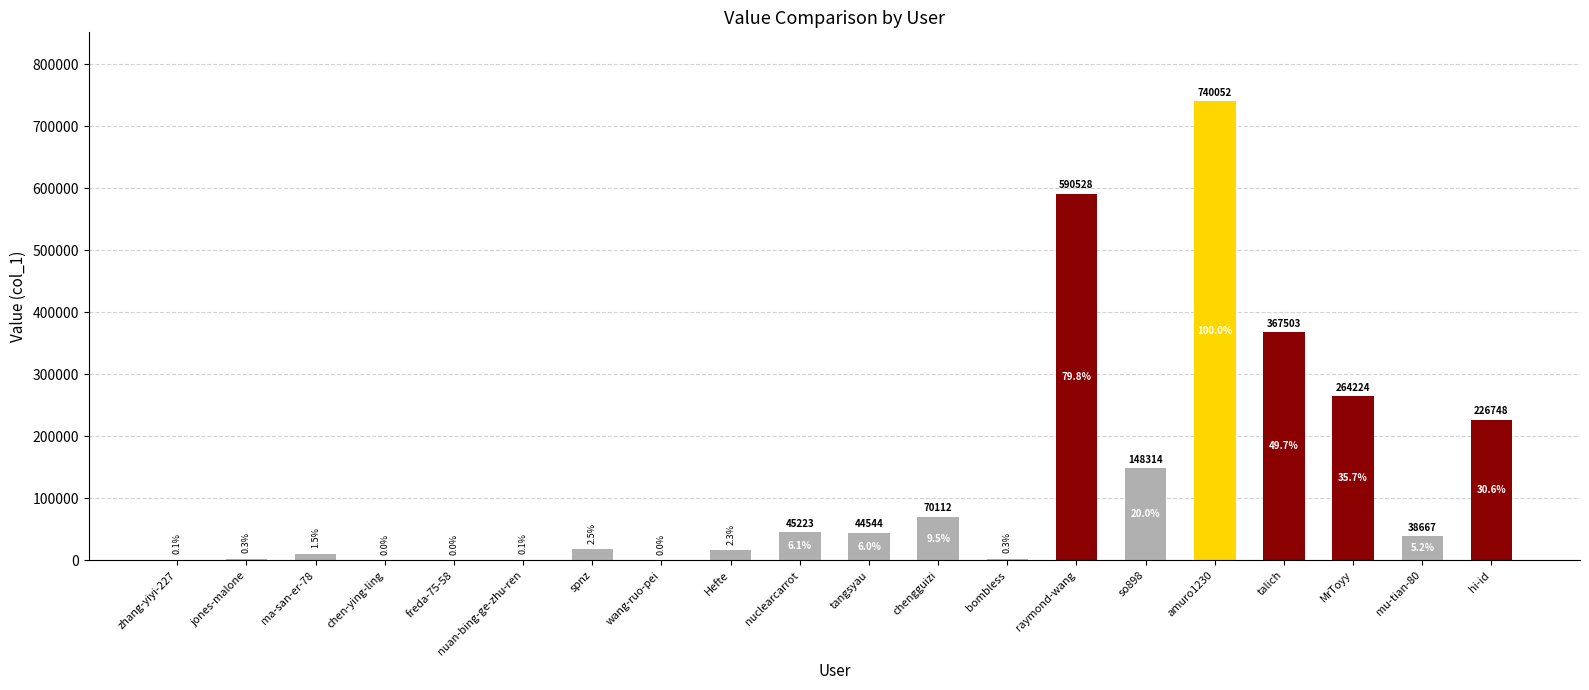

What is the greatest value displayed?

740052